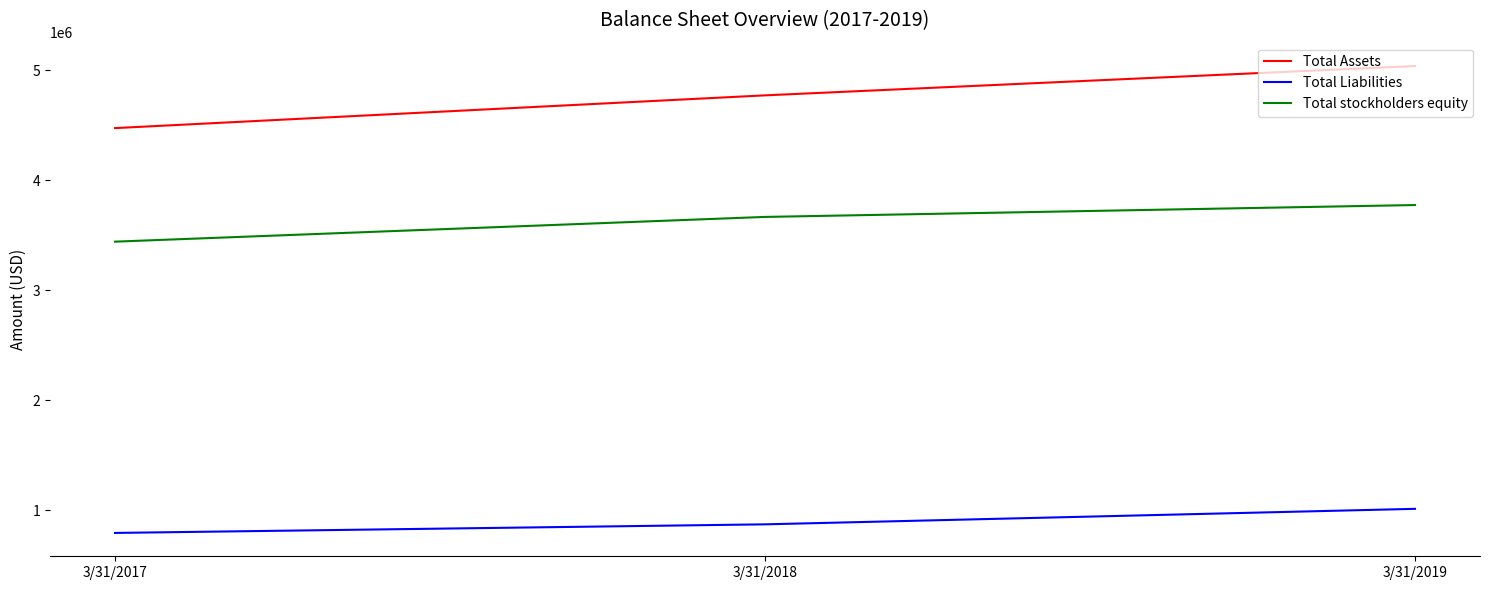

At how many categories does at least one series exceed 4897104?

1